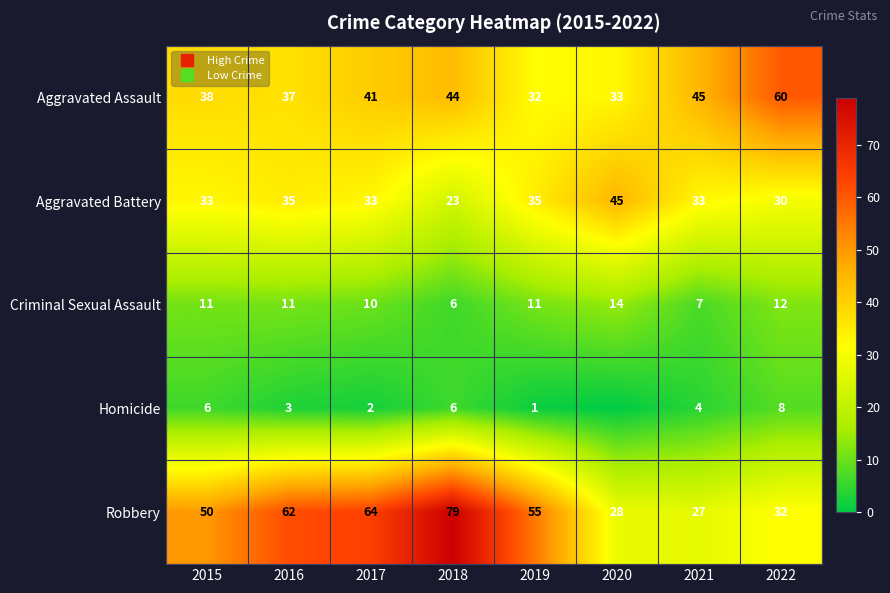

Is it true that Criminal Sexual Assault equals 14 at 2020?

True